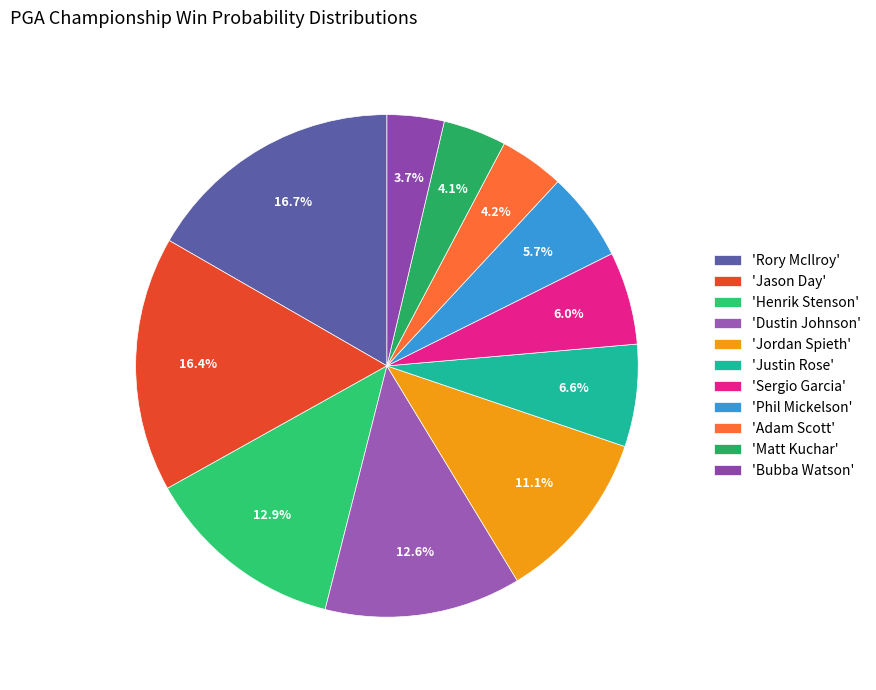

How many slices are in this pie chart?

11